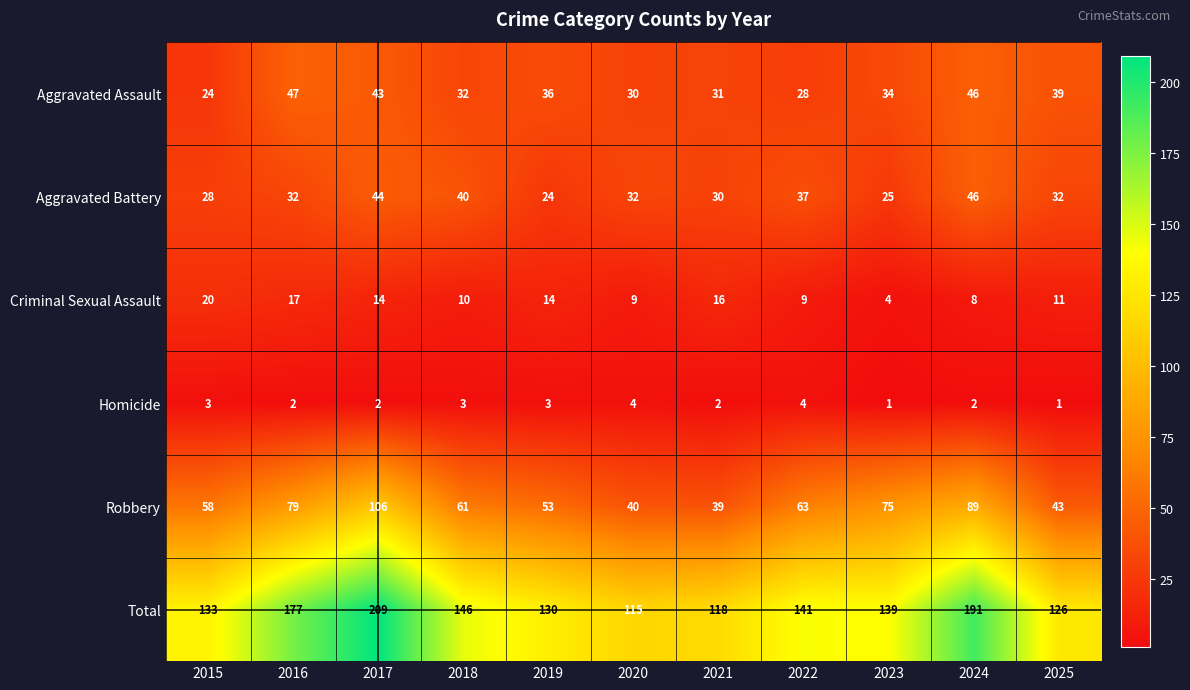

What is the total value across all series at 2019?

260